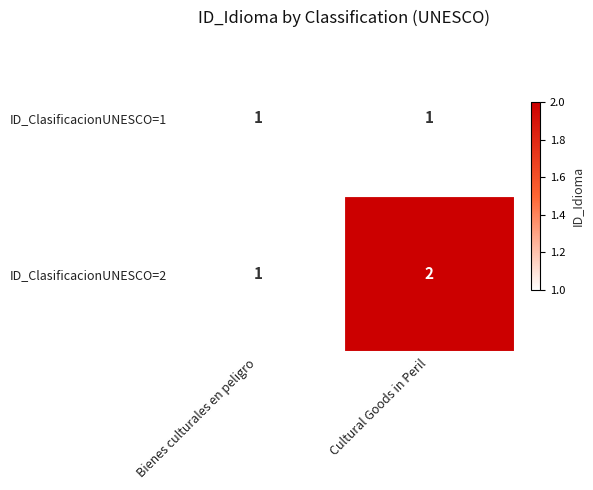

Is the value of ID_ClasificacionUNESCO=2 at Cultural Goods in Peril greater than the value of ID_ClasificacionUNESCO=1 at Cultural Goods in Peril?

Yes